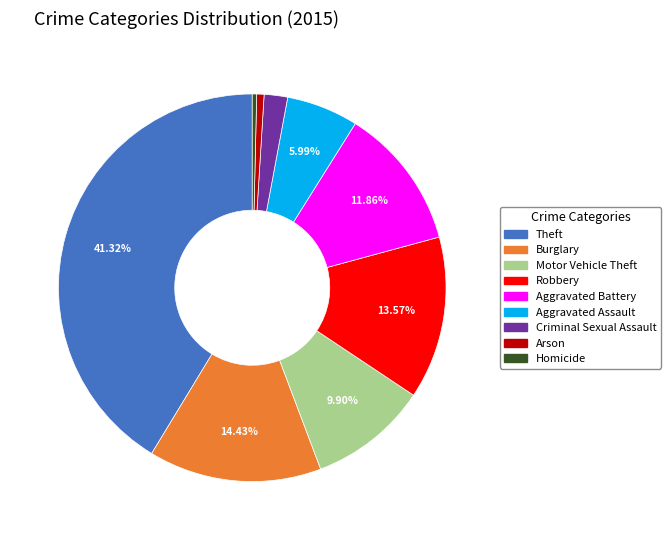

Is it true that Aggravated Assault is 1% of the pie?

False